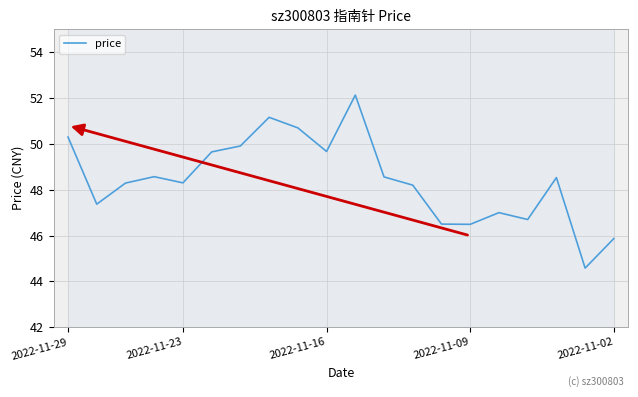

What is the smallest value displayed?

44.6